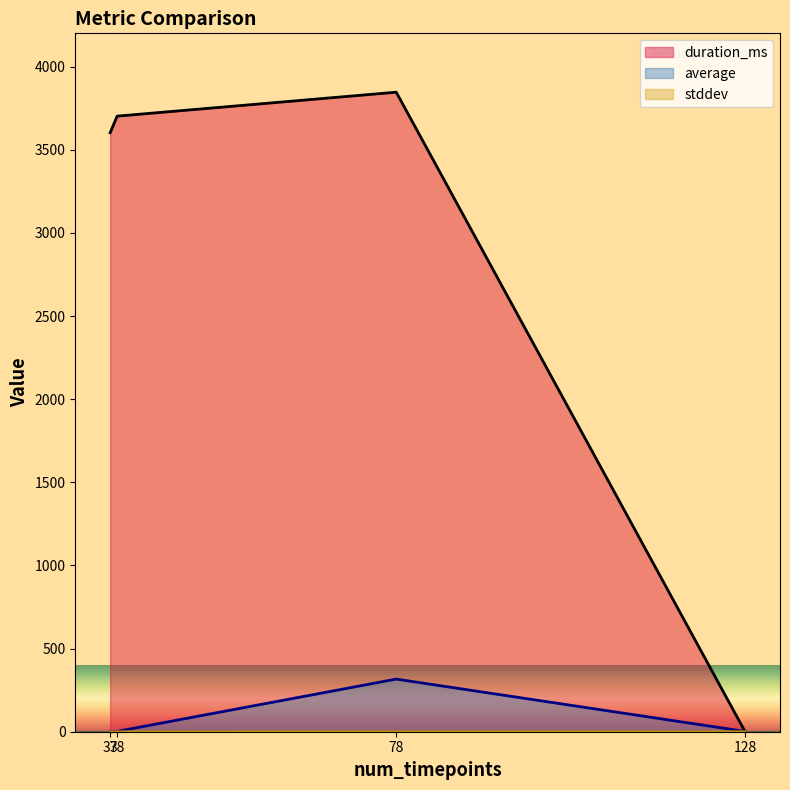

Reading left to right, what are all the values shown in this chart?

duration_ms: 3602.0	3702.0	3846.0	0.0
average: 2.2	2.0	316.5	1.7
stddev: 0.0	0.0	0.4	0.1